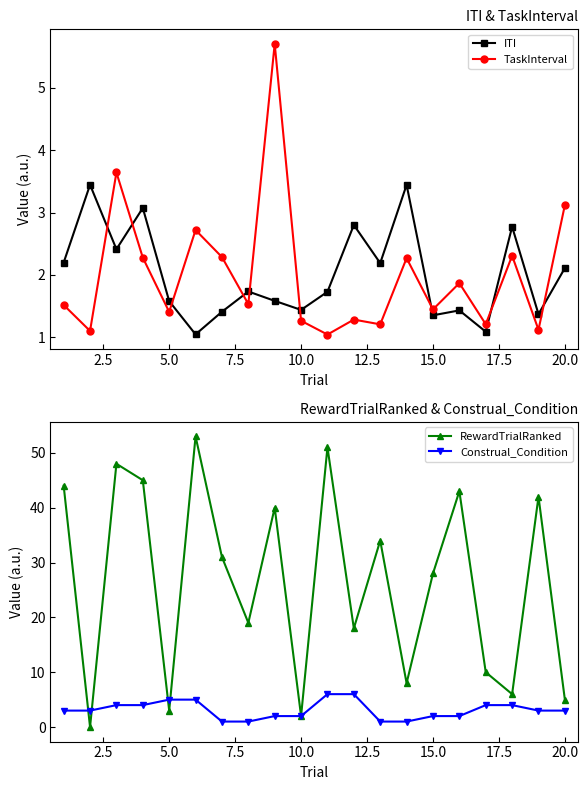

Which series has the largest range (max minus min)?

RewardTrialRanked